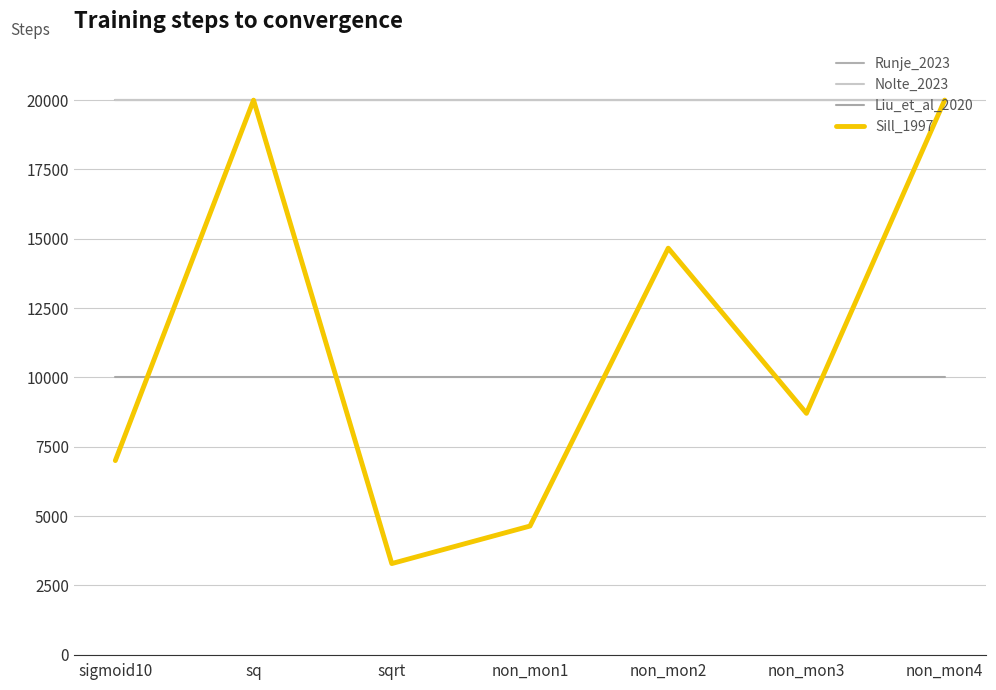

True or false: Nolte_2023 and Liu_et_al_2020 cross at least once.

False